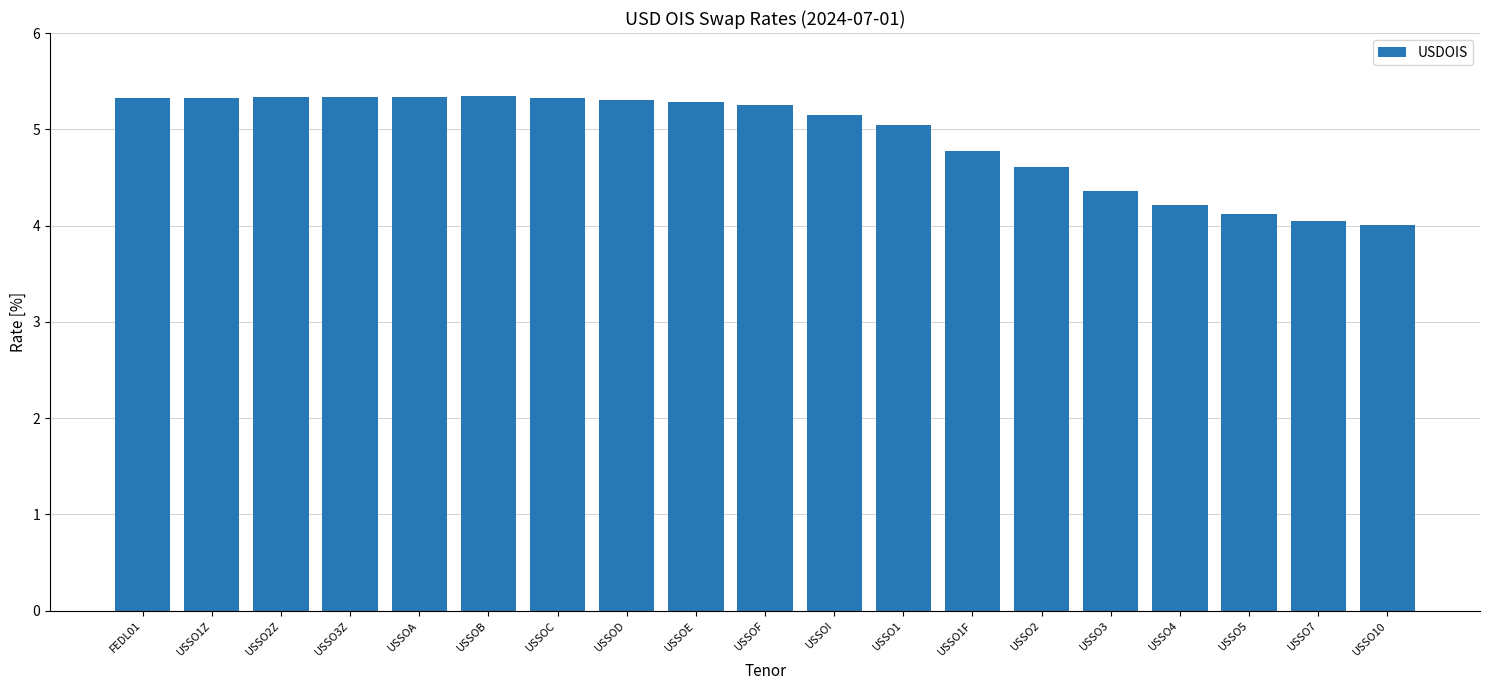

Reading right to left, list all the values displayed in this chart.

4.0	4.0	4.1	4.2	4.4	4.6	4.8	5.0	5.1	5.3	5.3	5.3	5.3	5.3	5.3	5.3	5.3	5.3	5.3